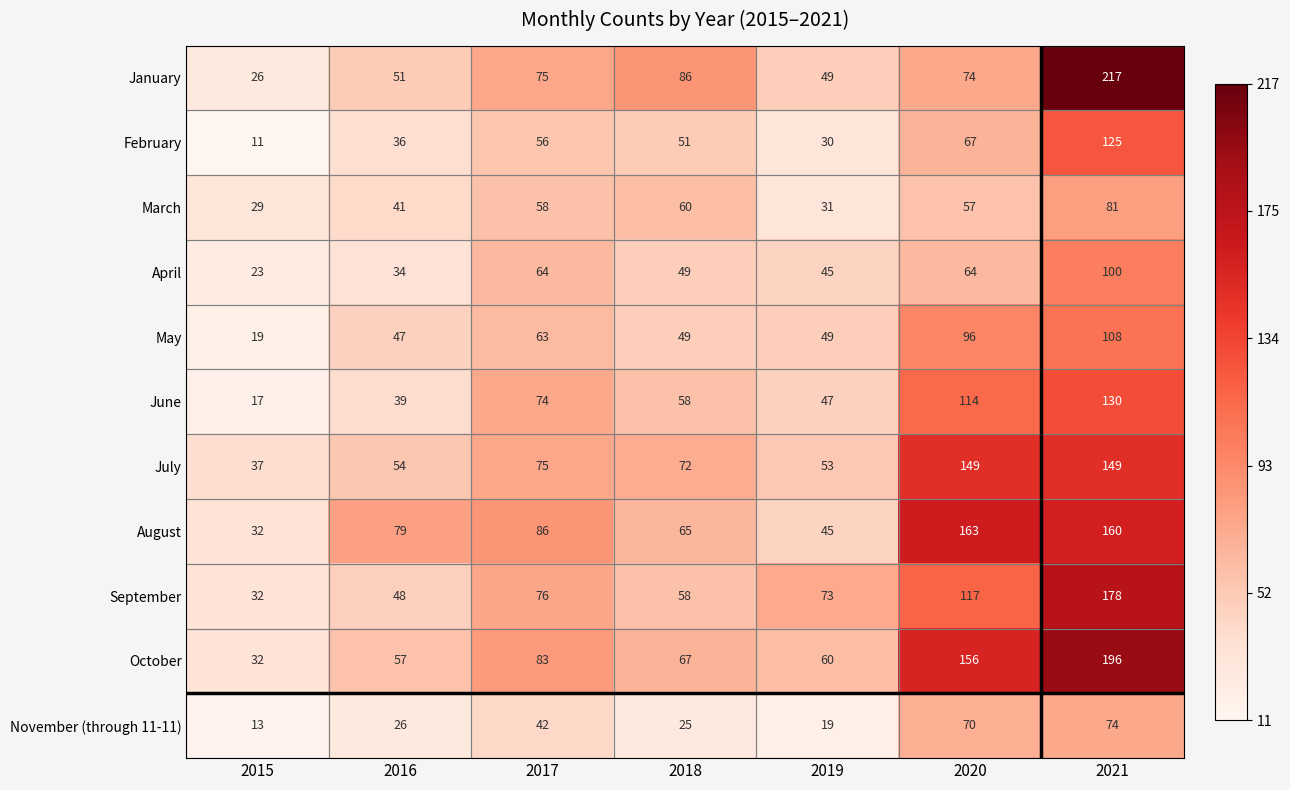

At how many categories does at least one series exceed 25?

7